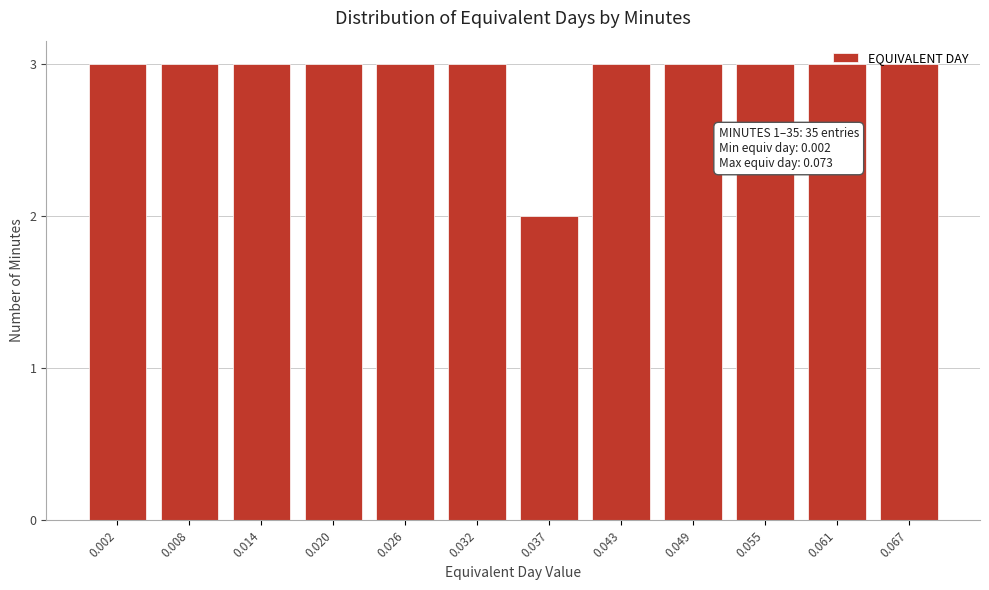

Is it true that the value at 0.008 is 3?

True